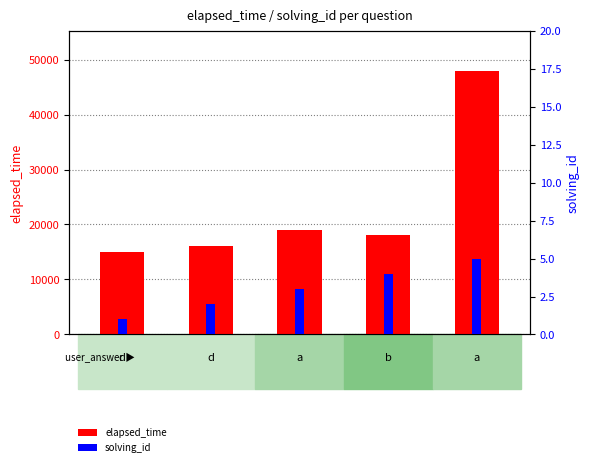

How many bars are there in total?

10